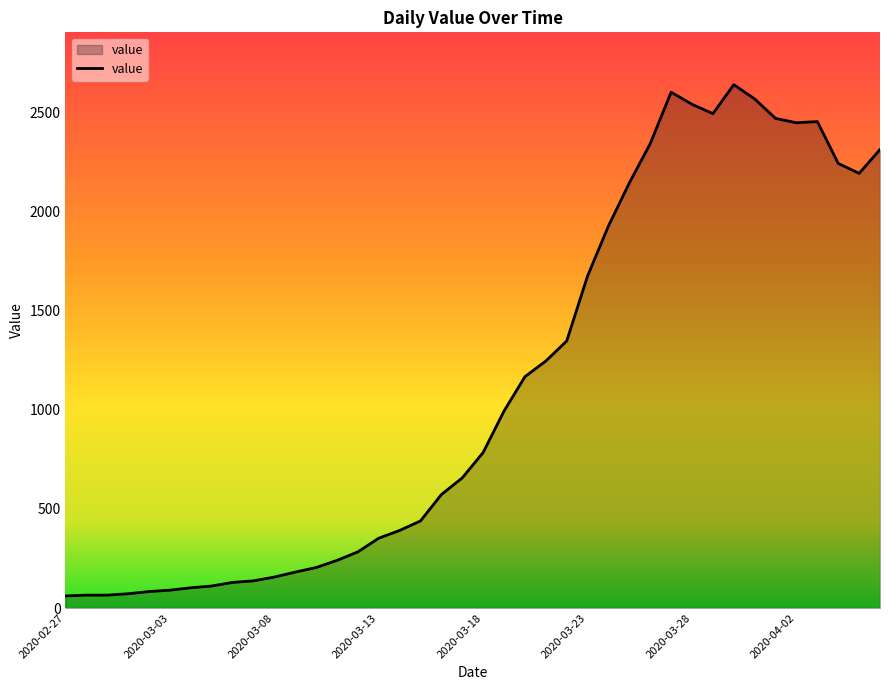

What is the minimum value shown in the chart?

61